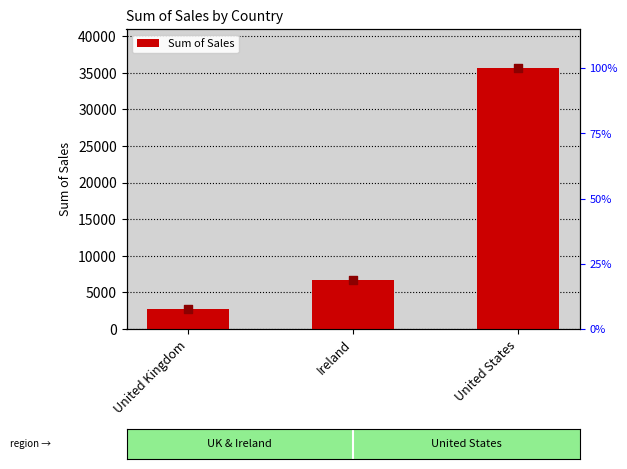

Which has a higher value, United States or Ireland?

United States